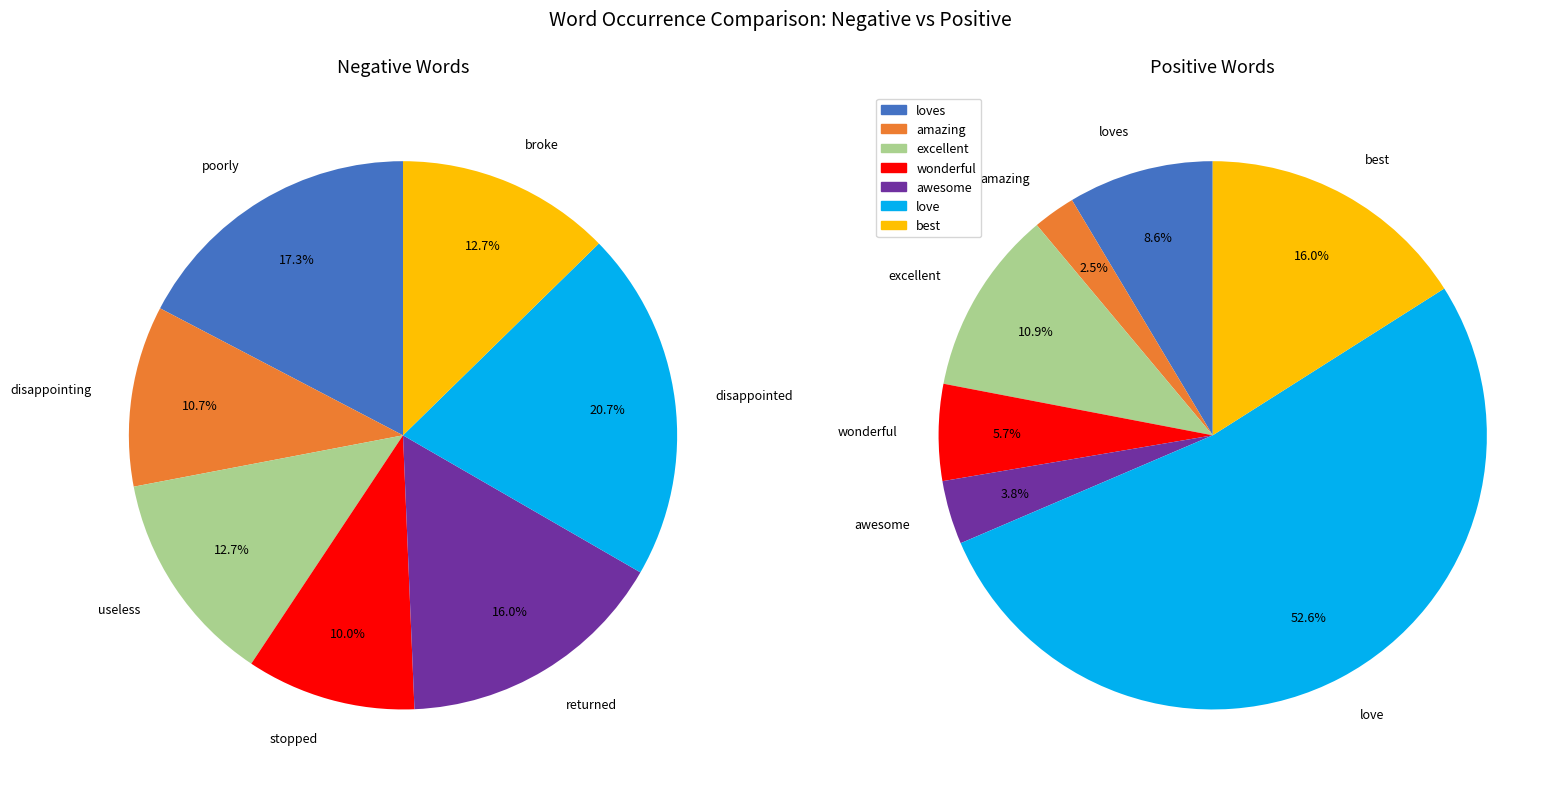

Count the number of slices in the pie.

7